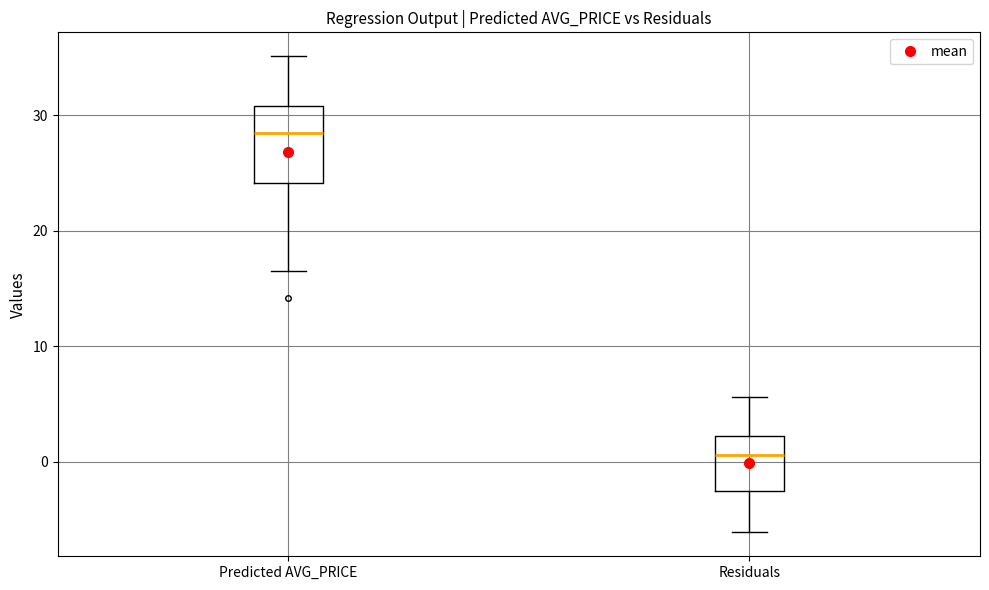

Reading left to right, transcribe this box plot: for each box, give where its median line is, the range the box spans, and where its two whiskers end, as read against the y-axis. The values are not printed on the chart, so give them approximately, as read against the axis.

Predicted AVG_PRICE: median 28, box 24 to 31, whiskers 17 to 35
Residuals: median 1, box -2 to 2, whiskers -6 to 6